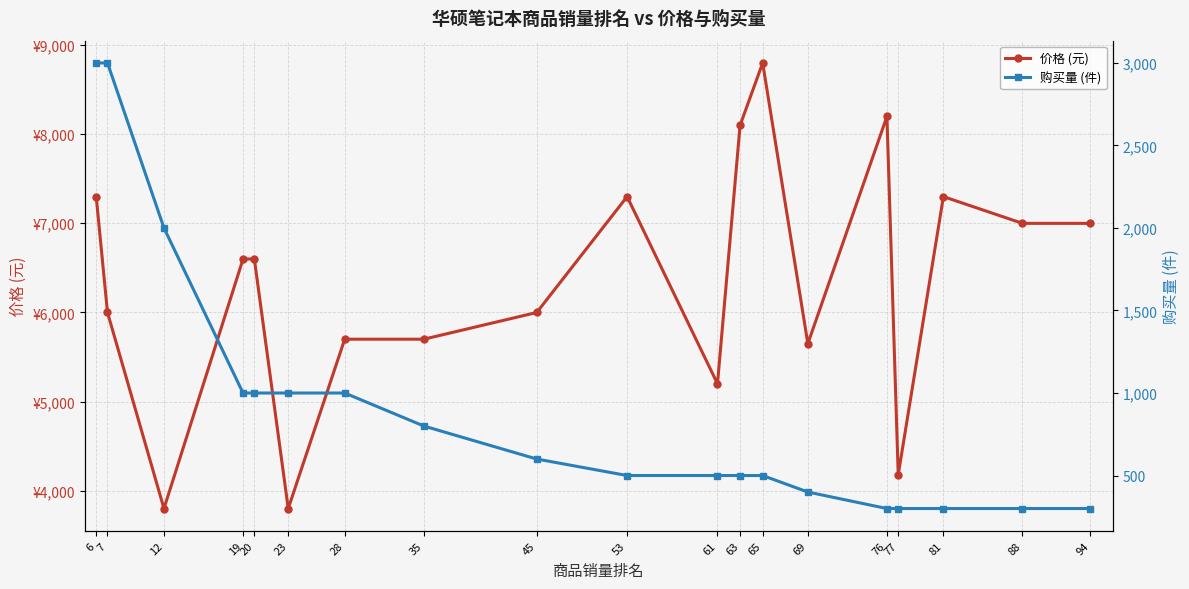

What is the difference between the second highest and minimum values in the 价格 (元) series?

4400